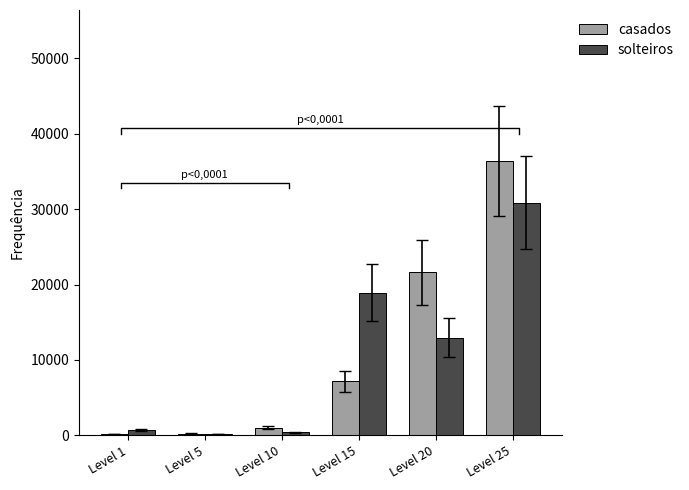

How many categories are shown in the chart?

6